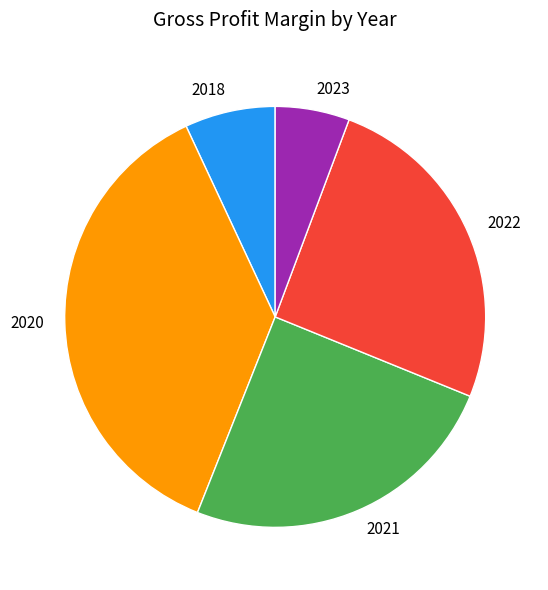

Which category has the biggest portion of the pie?

2020